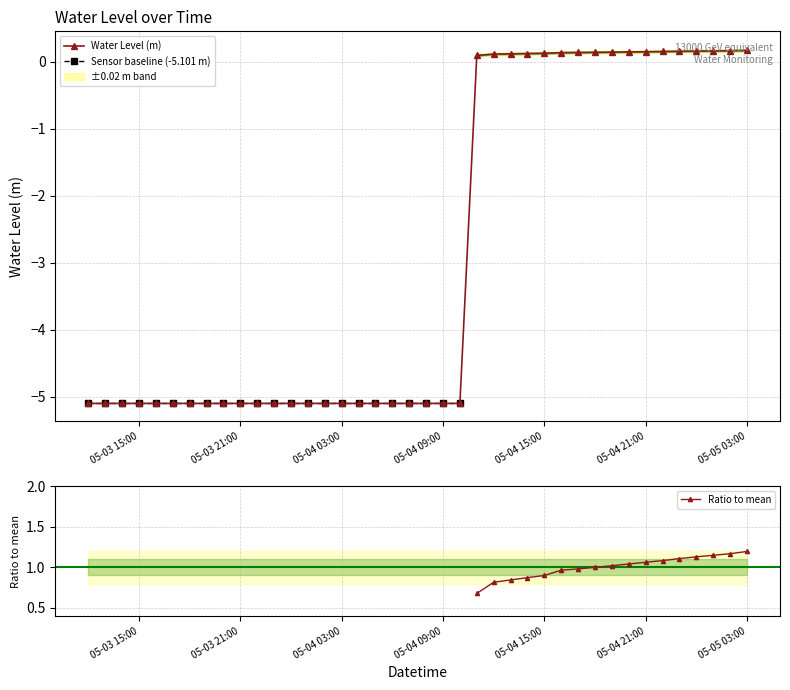

Reading left to right, what are all the values shown in this chart?

-5.1	-5.1	-5.1	-5.1	-5.1	-5.1	-5.1	-5.1	-5.1	-5.1	-5.1	-5.1	-5.1	-5.1	-5.1	-5.1	-5.1	-5.1	-5.1	-5.1	-5.1	-5.1	-5.1	0.1	0.1	0.1	0.1	0.1	0.1	0.1	0.1	0.1	0.2	0.2	0.2	0.2	0.2	0.2	0.2	0.2